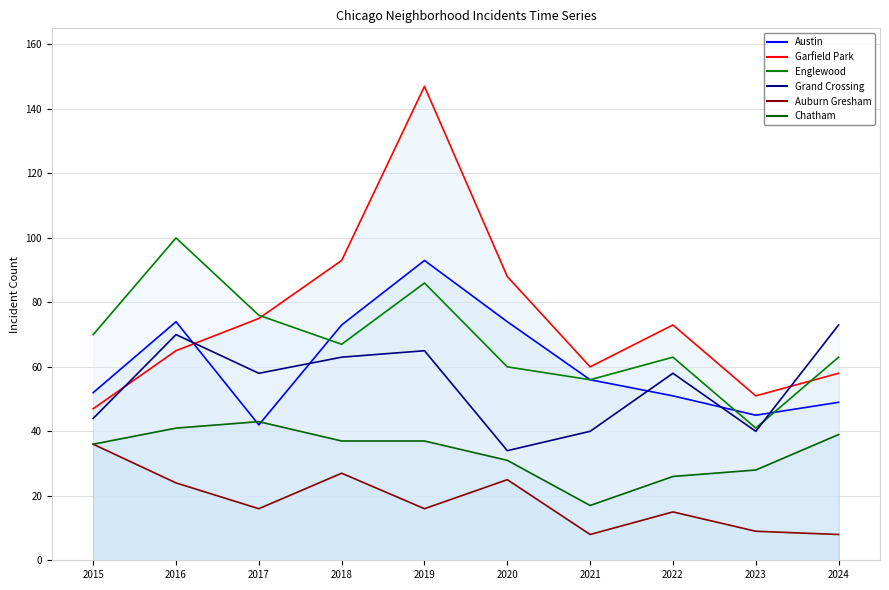

What is the value of the Garfield Park point at the 2nd from the left?

65